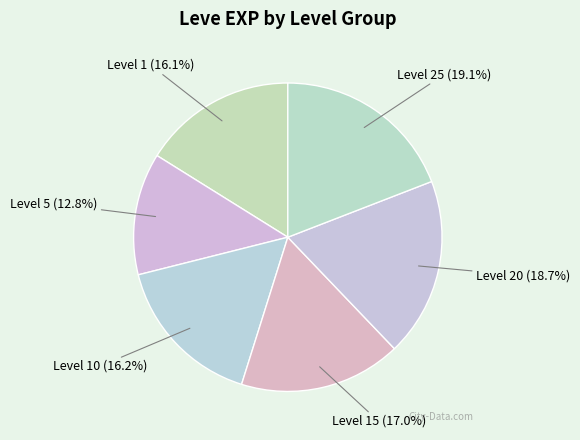

Between Level 10 and Level 15, which is larger?

Level 15